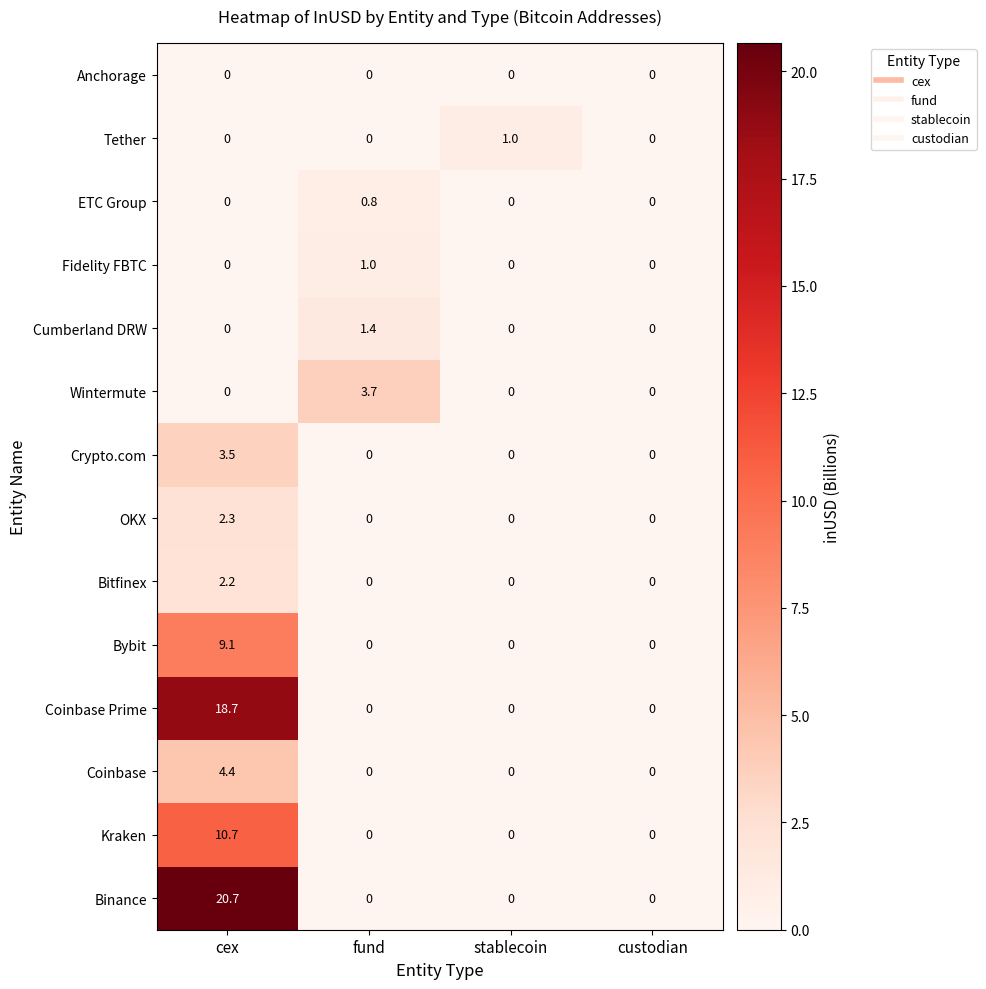

What is the sum of all Tether values?

1.0